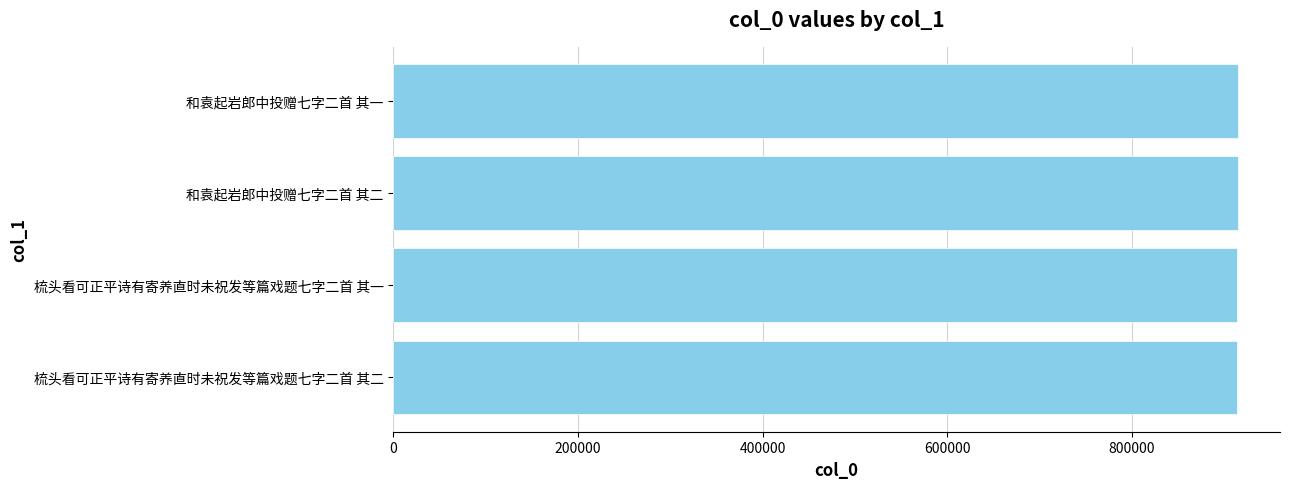

Approximately how many times larger is the value at 梳头看可正平诗有寄养直时未祝发等篇戏题七字二首 其二 compared to 和袁起岩郎中投赠七字二首 其二?

1.0